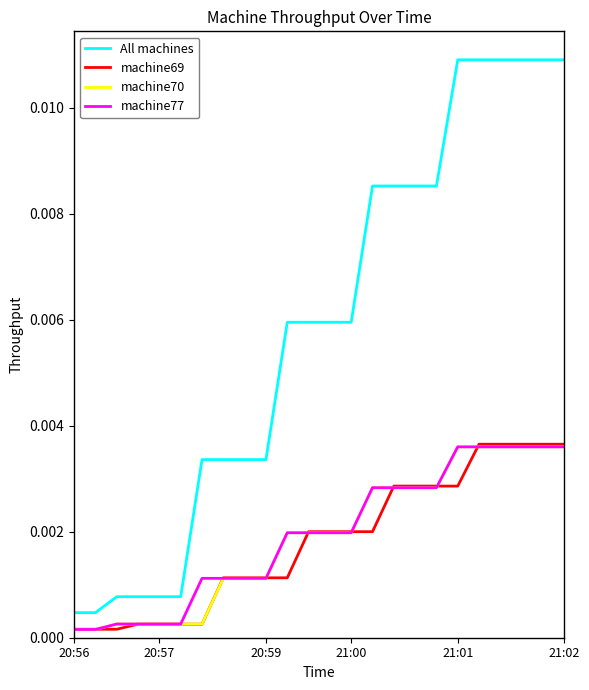

How many lines are shown in the chart?

4